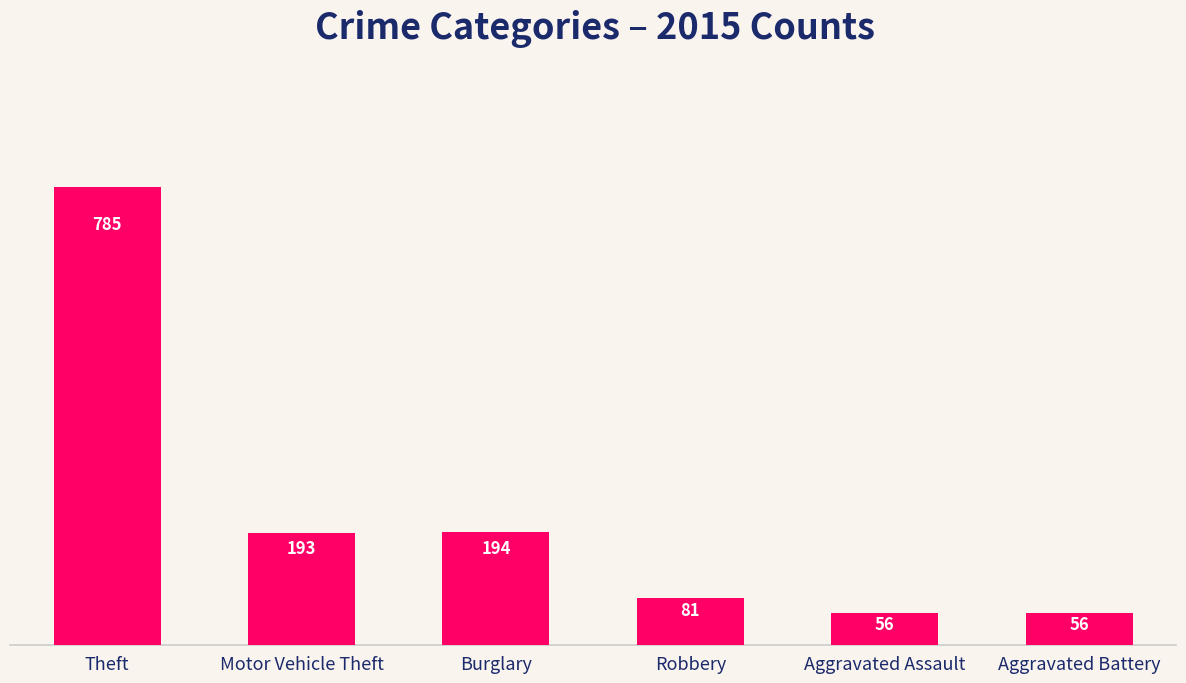

What is the maximum value shown in the chart?

785